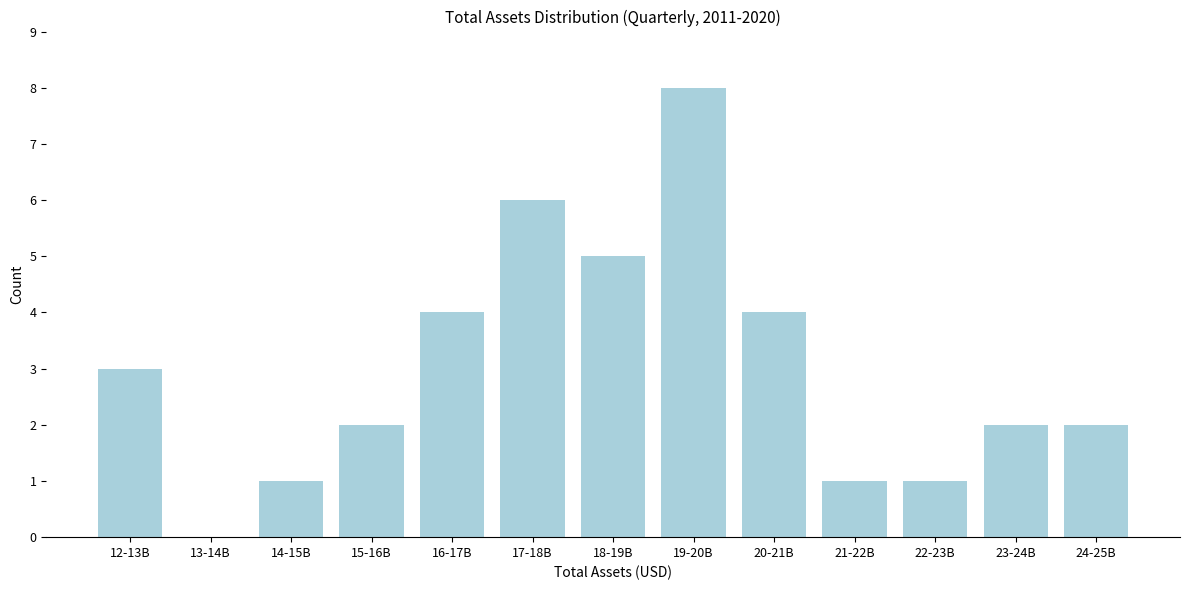

Reading right to left, transcribe all the data shown in this chart.

24-25B=2	23-24B=2	22-23B=1	21-22B=1	20-21B=4	19-20B=8	18-19B=5	17-18B=6	16-17B=4	15-16B=2	14-15B=1	13-14B=0	12-13B=3